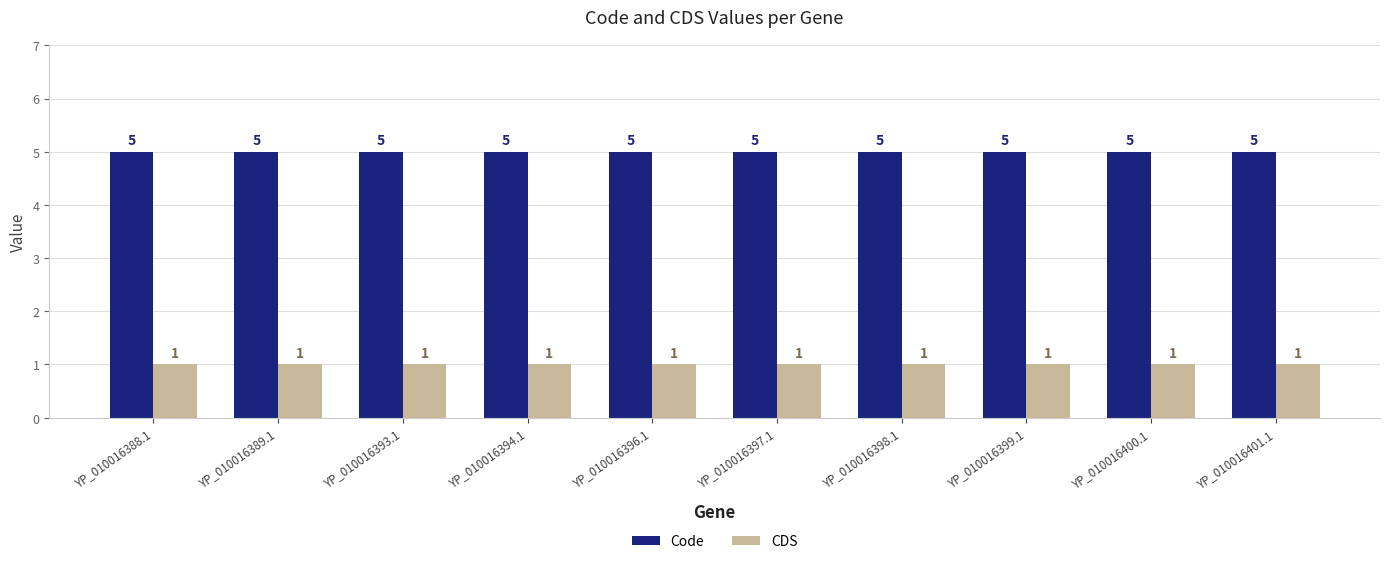

Which series has the largest total across all categories?

Code